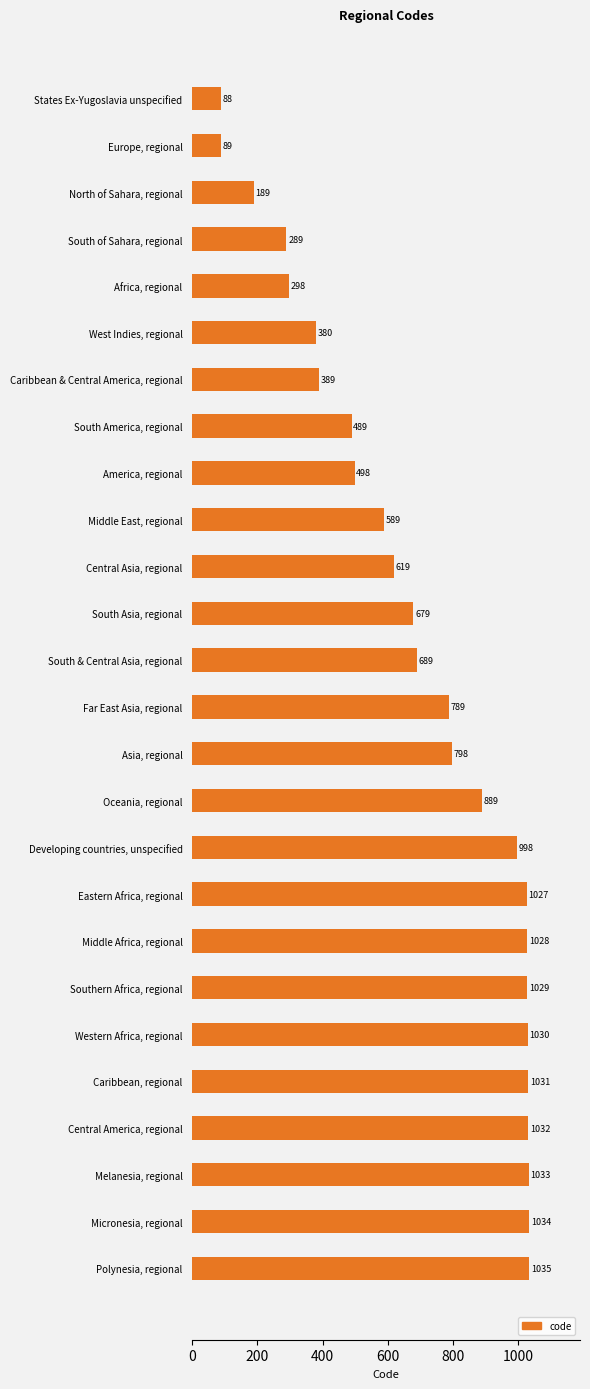

How many bars are there in total?

26